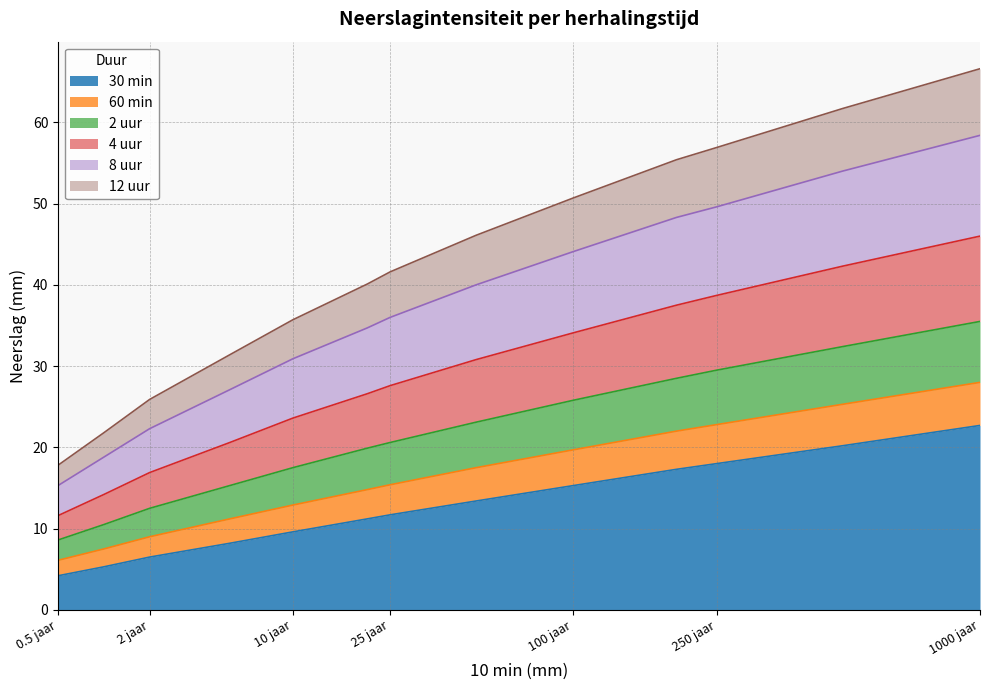

What is the total value across all series at 0.5 jaar?

17.8